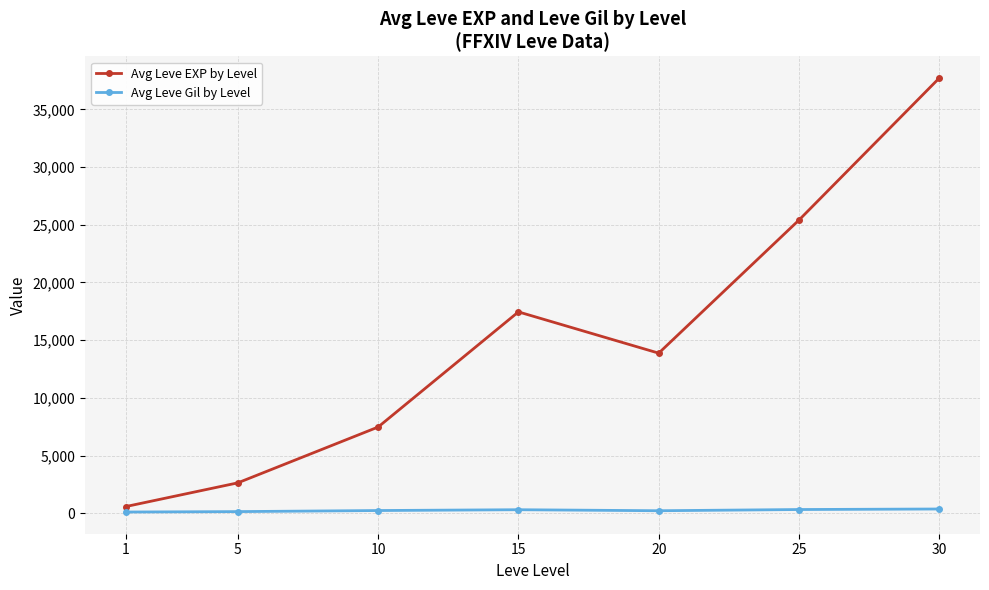

Which series changed the most between 1 and 25?

Avg Leve EXP by Level